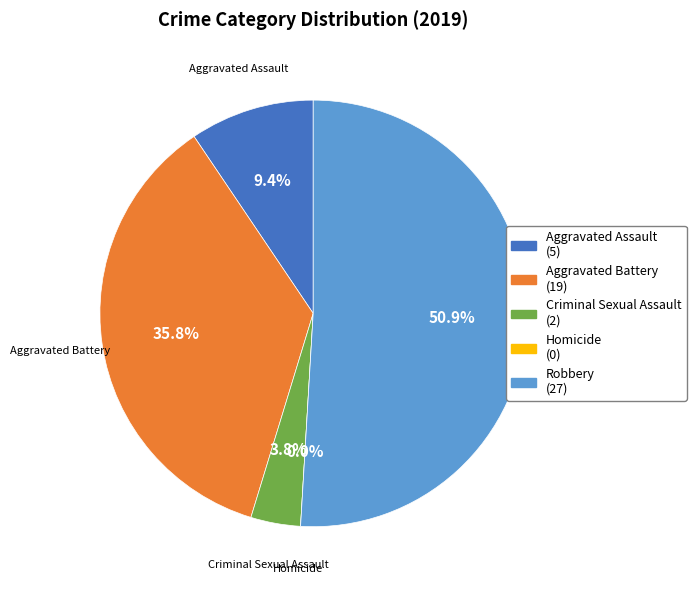

What percentage is the Aggravated Assault slice, to the nearest percent?

9%